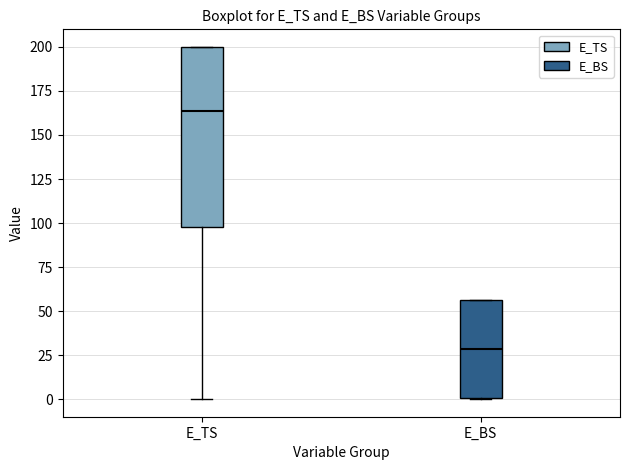

Reading left to right, read every box against the y-axis: the position of its median line, the range the box covers, and the ends of its whiskers. The values are not printed on the chart, so give them approximately, as read against the axis.

E_TS: median 165, box 100 to 200, whiskers 0 to 200
E_BS: median 30, box 0 to 55, whiskers 0 to 55